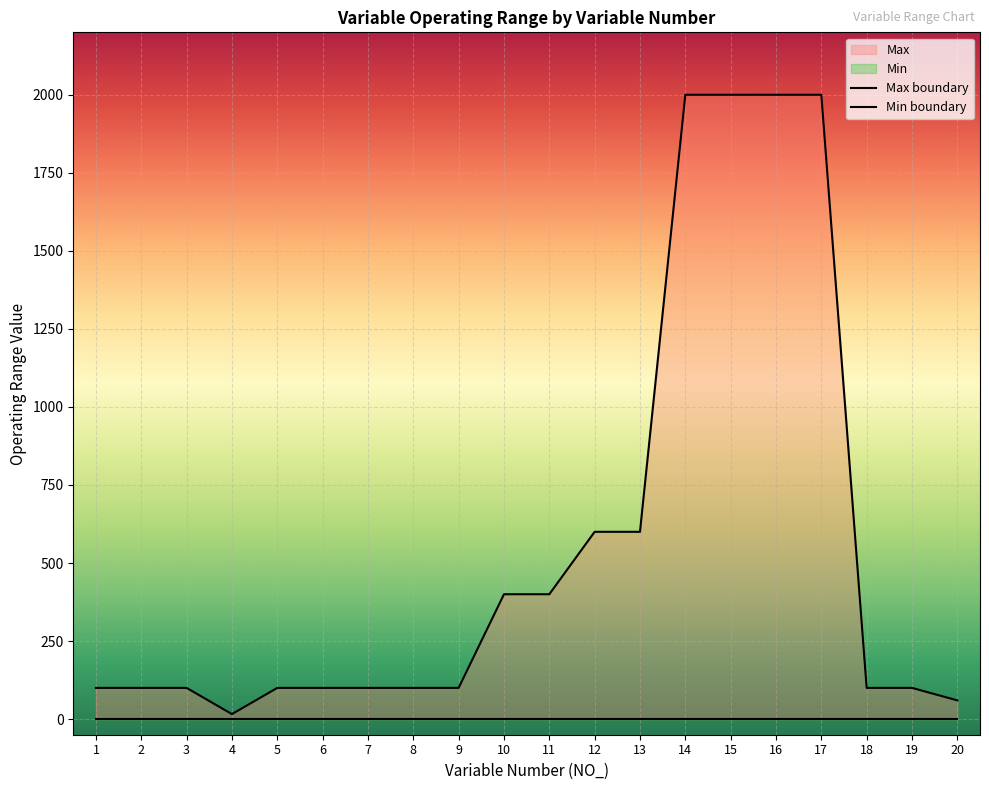

True or false: Min boundary and Max boundary intersect in this chart.

False